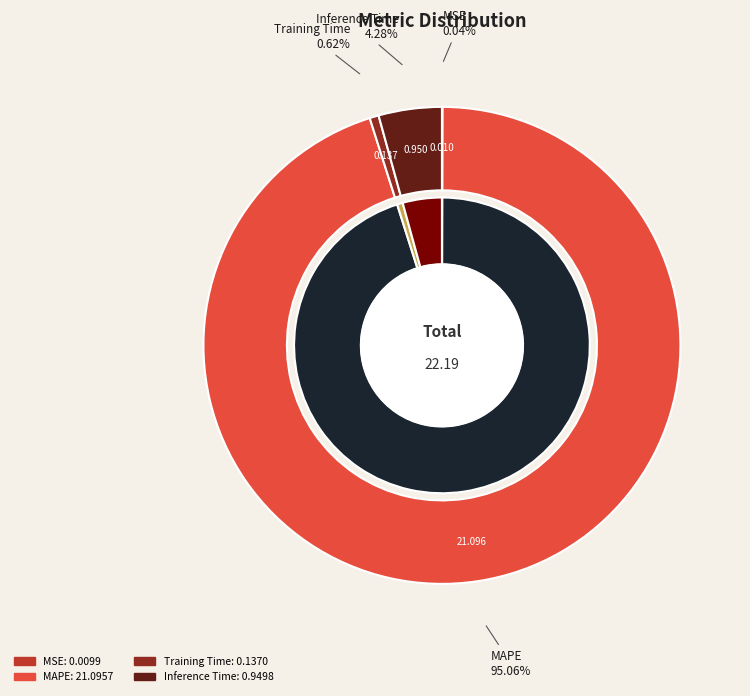

Which slice is the largest?

MAPE